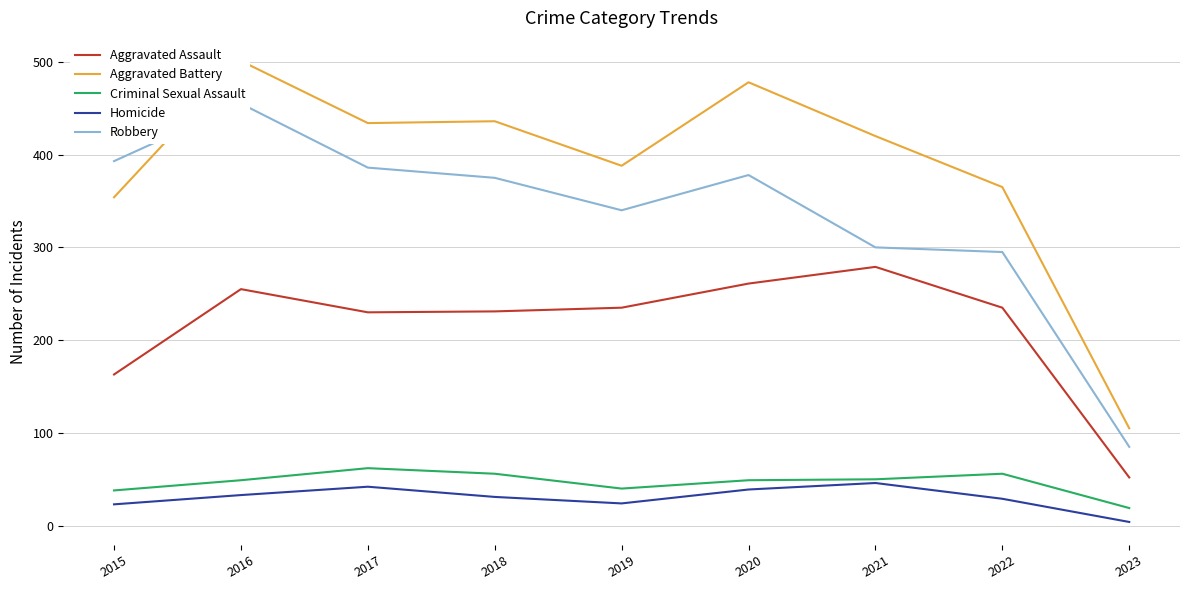

Read the Robbery value at 2020, to the nearest 10.

380